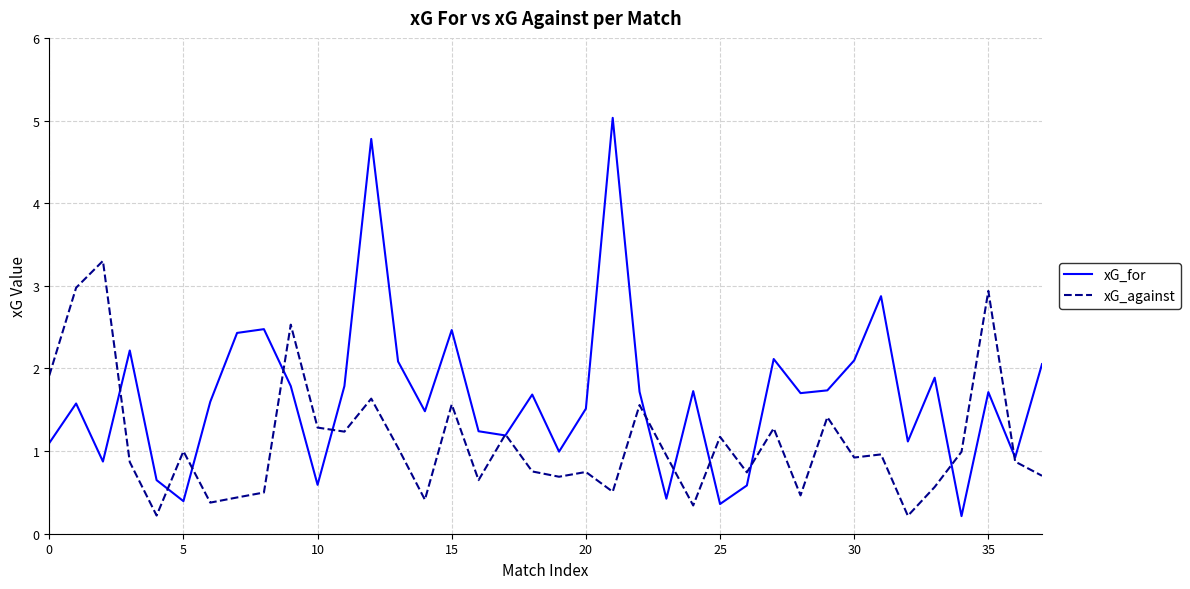

Which series has the largest total across all categories?

xG_for